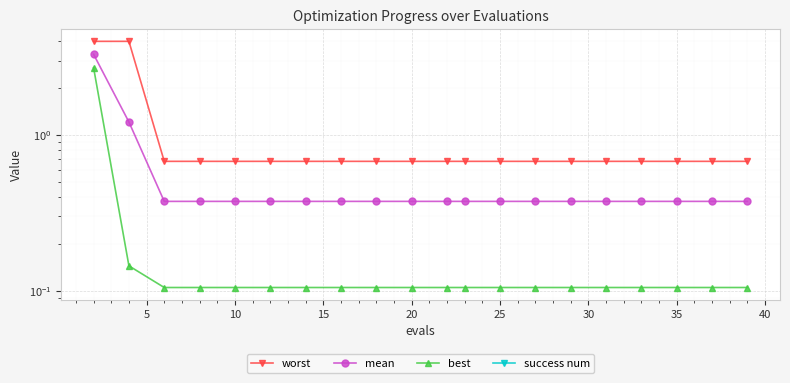

How many series are shown in this chart?

4